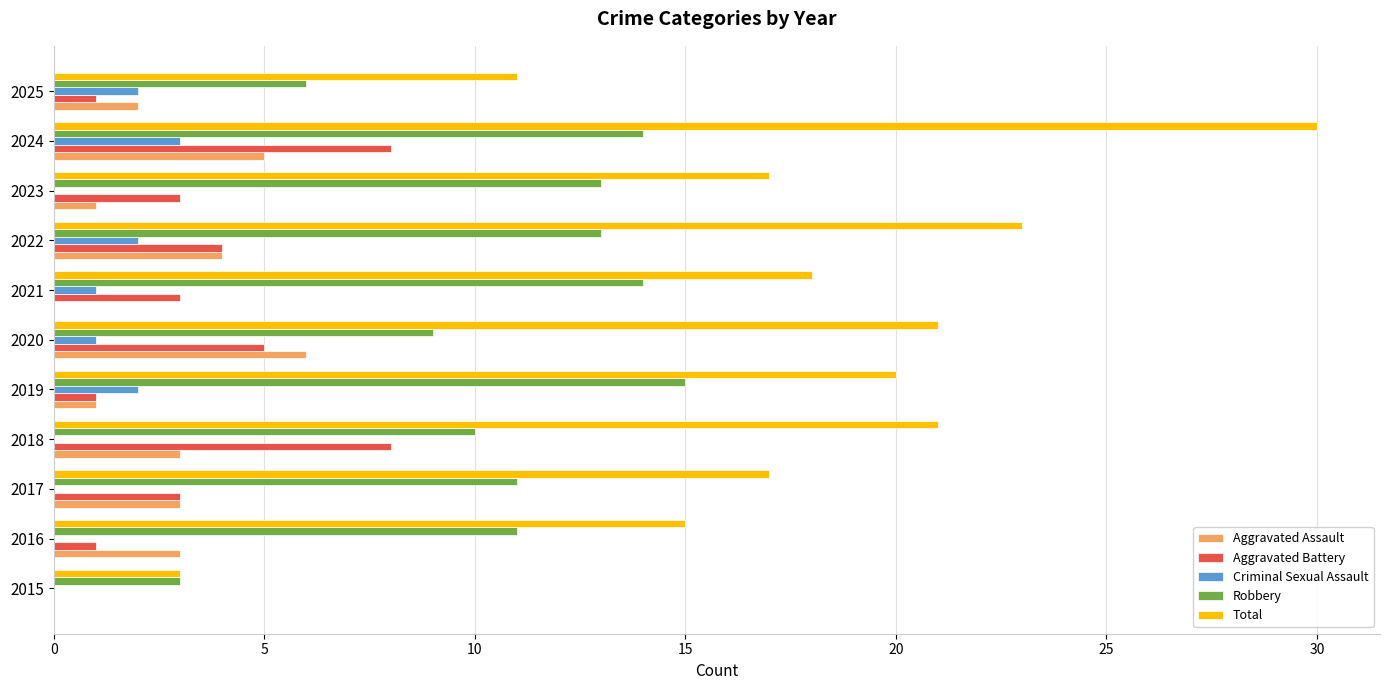

How many data points does each series have?

11